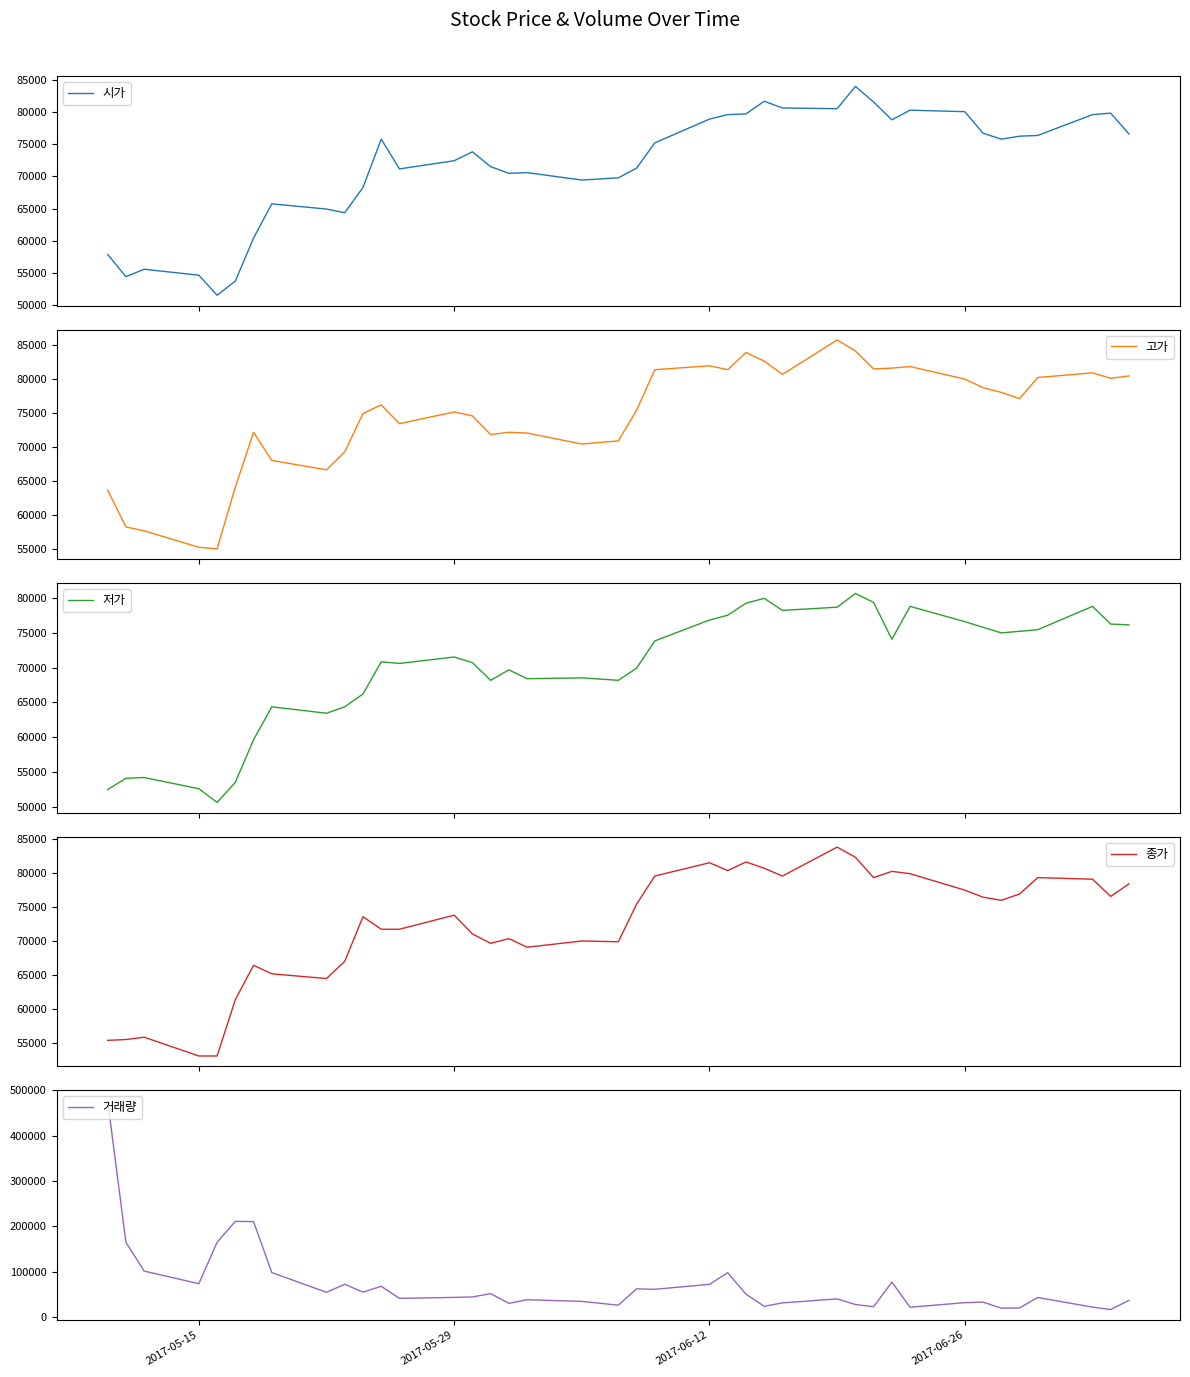

Does the chart display data point markers on the line(s)?

No